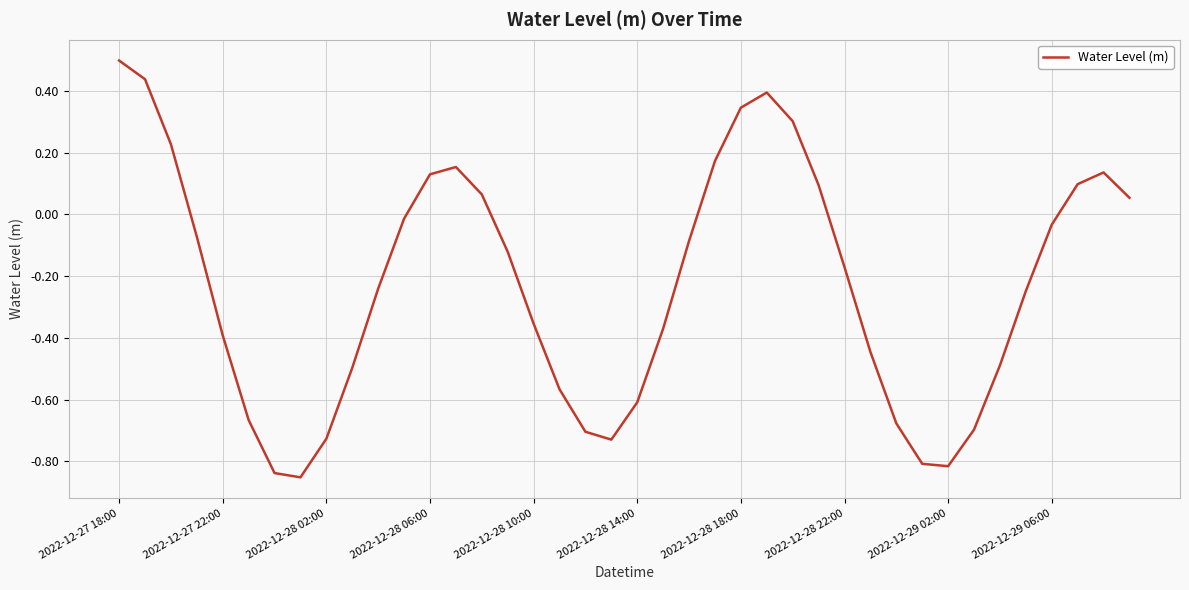

What is the difference between the maximum and minimum values?

1.3